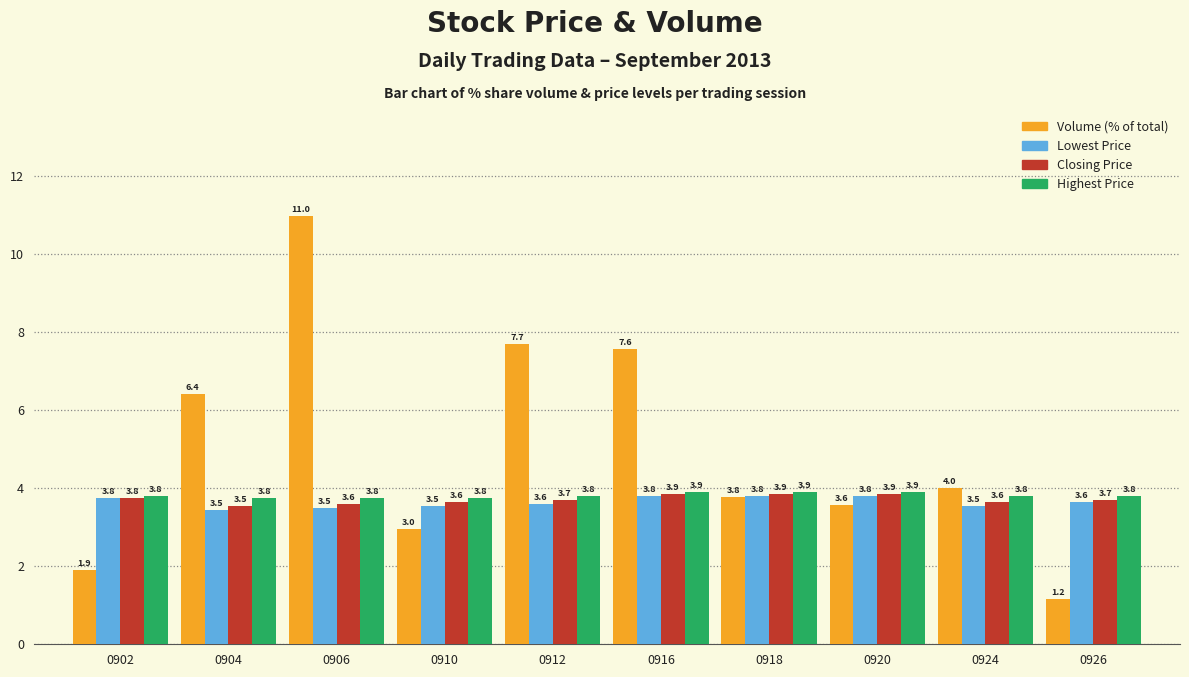

How many groups of bars are there?

10